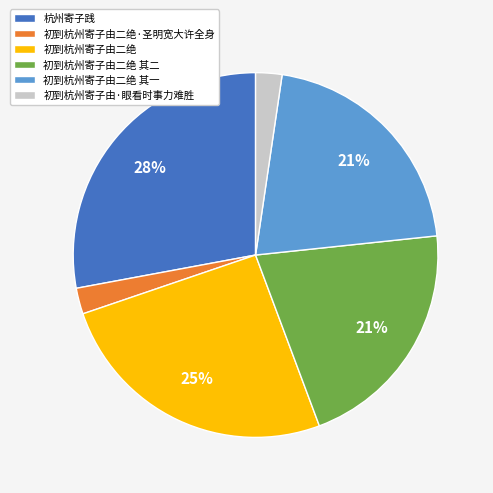

Do 初到杭州寄子由·眼看时事力难胜 and 初到杭州寄子由二绝 together represent more than half of the pie?

No